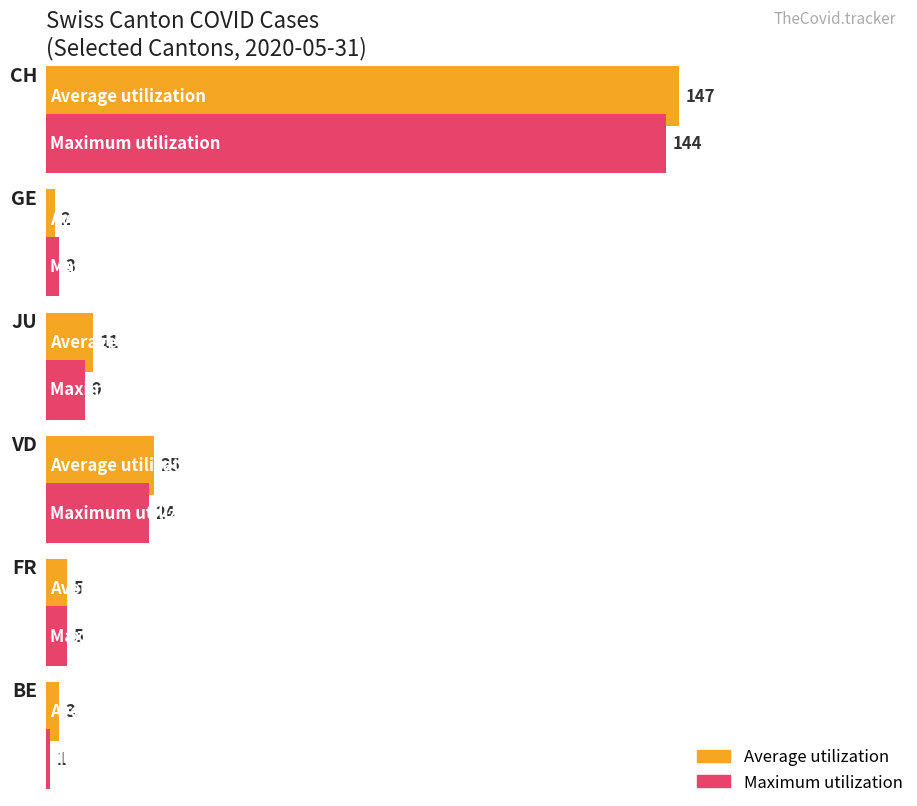

How many data points in Maximum utilization are above 9?

2